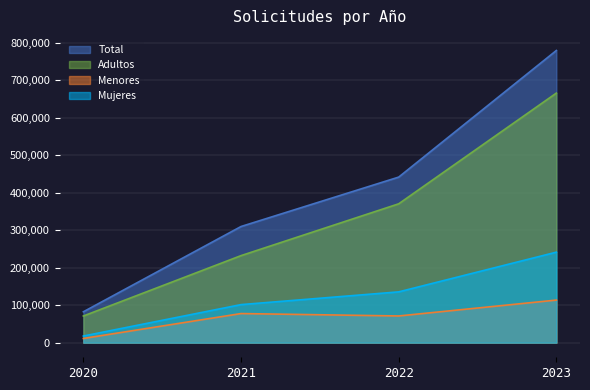

Reading right to left, transcribe all the data shown in this chart.

Total: 778907	441409	309692	82379
Adultos: 665365	370203	232084	71117
Menores: 113542	71206	77608	11262
Mujeres: 241266	135420	101467	17719